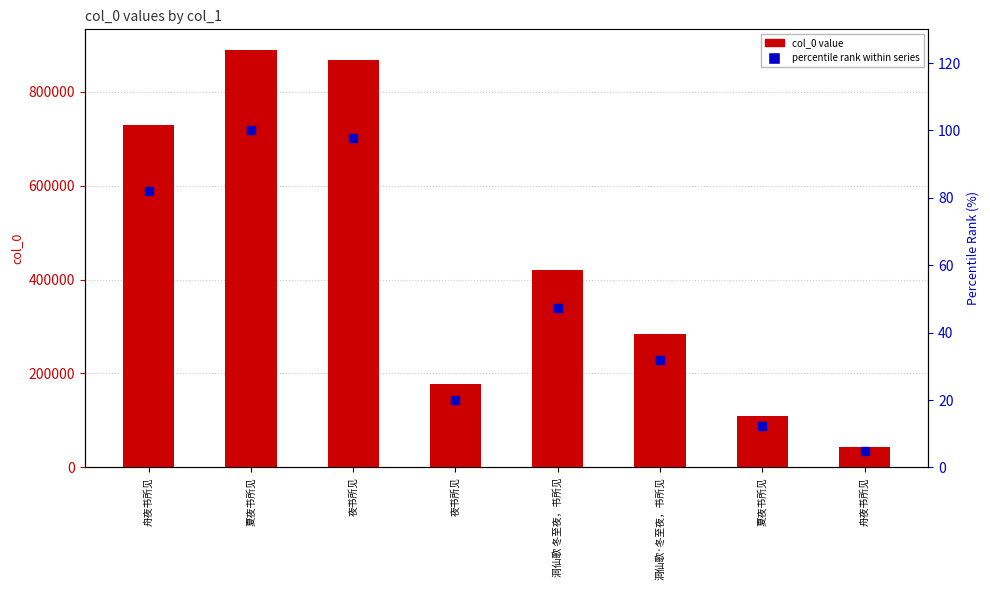

Which series contains the highest Y value?

col_0 value